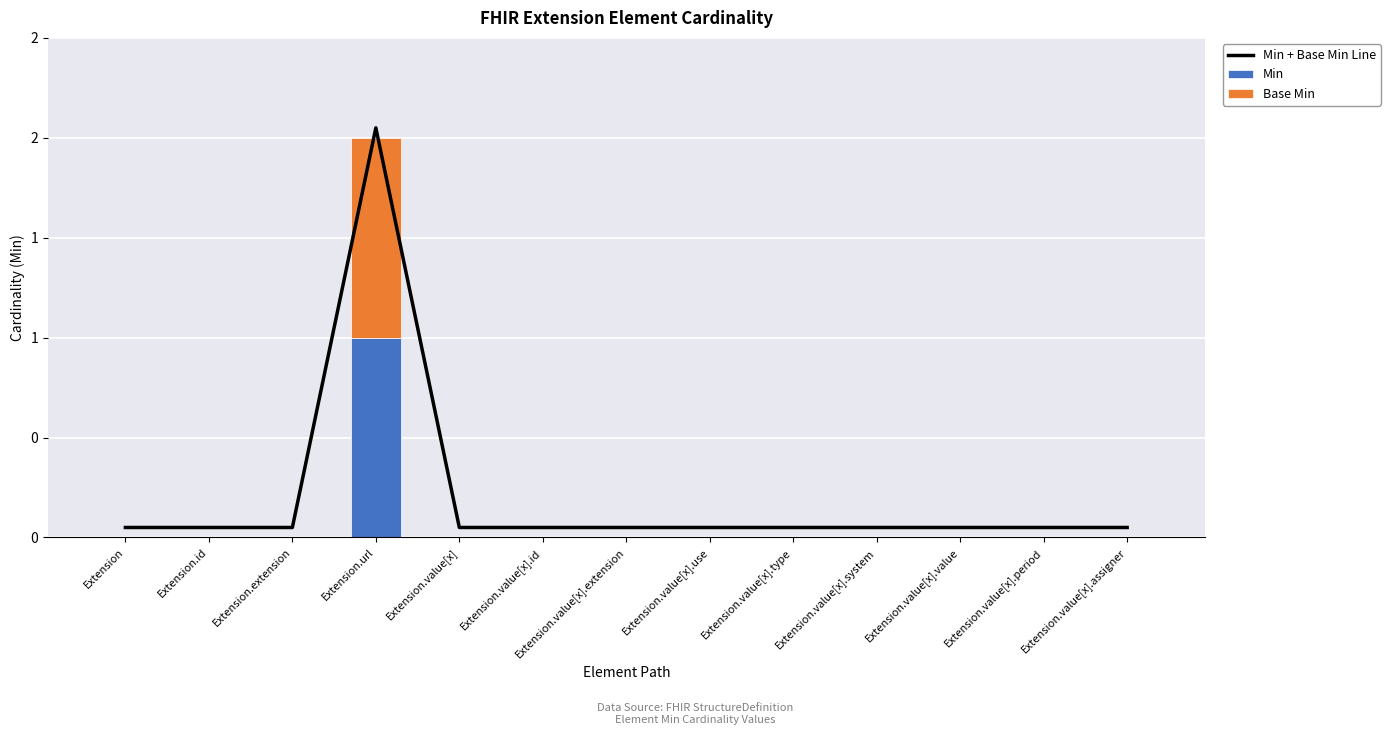

What is the average value of the Min series?

0.1